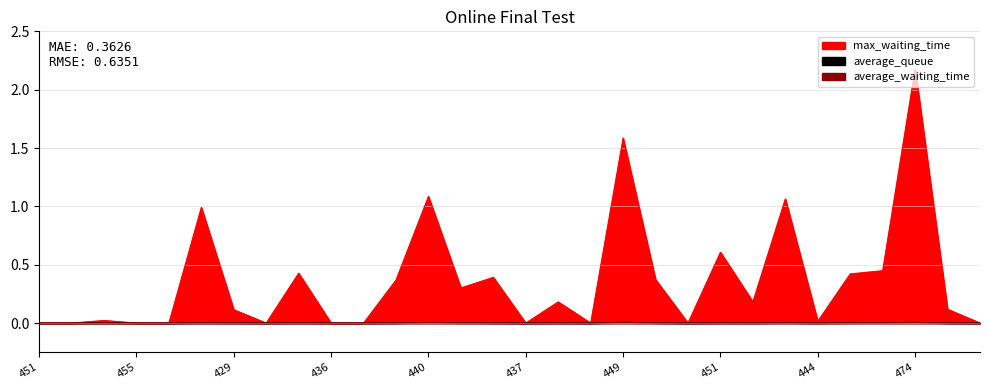

What is the label of the 9th point from the left?

438